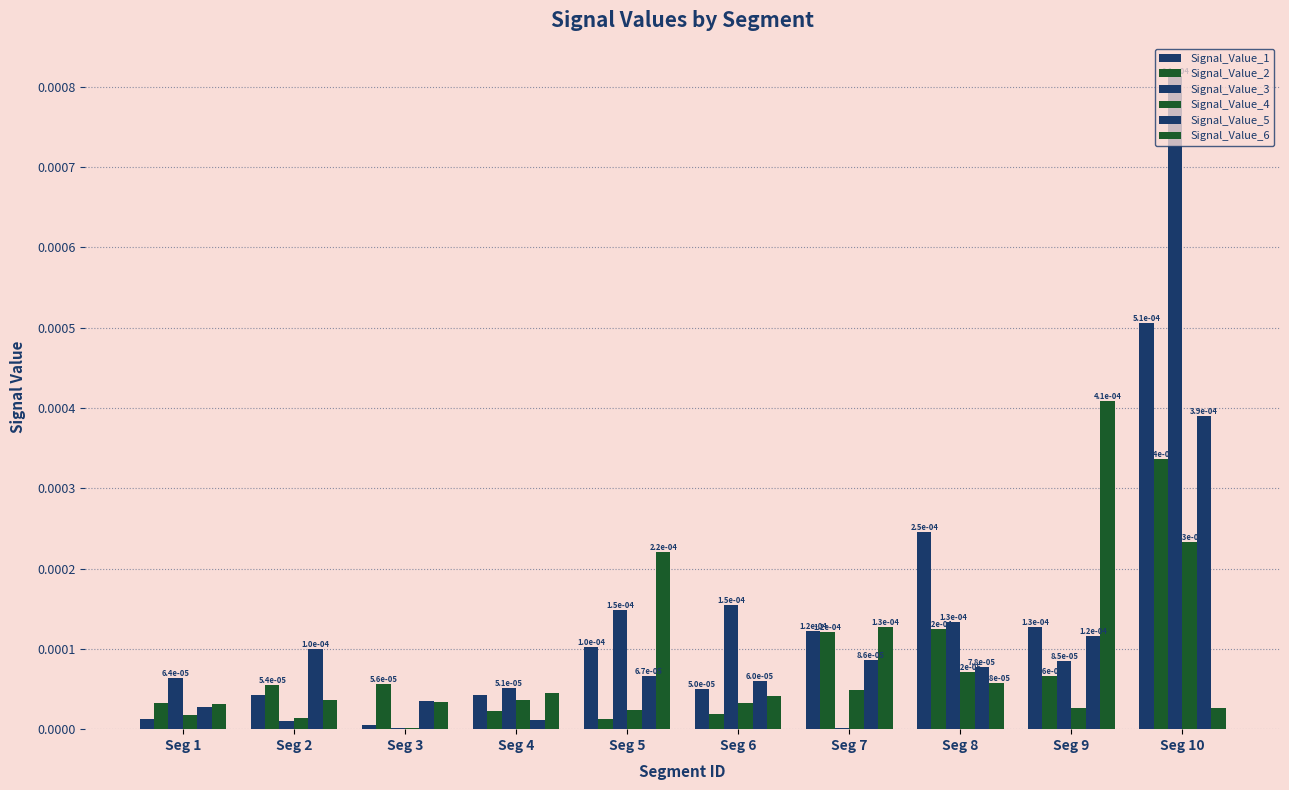

Are the bars horizontal?

No